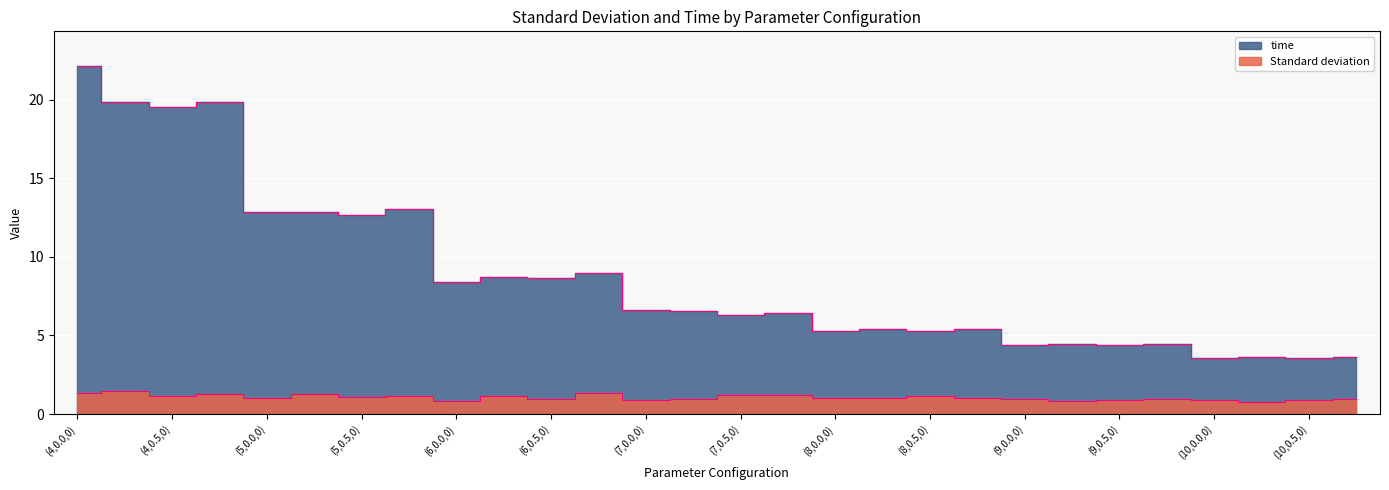

Where is the first local minimum for time?

(4,0.5,0)